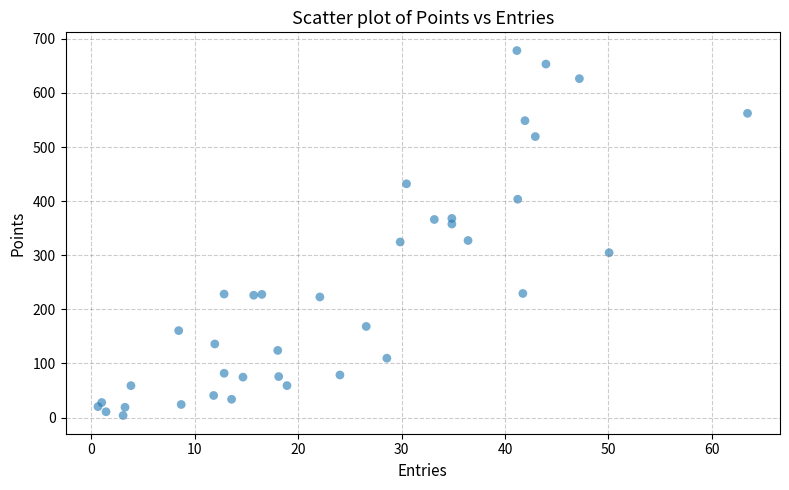

What is the range of X values (max minus min)?

62.8